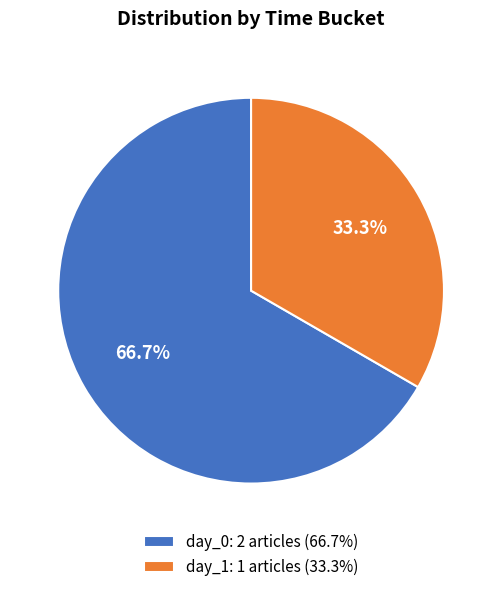

Approximately how many times larger is the value at day_0: 2 articles (66.7%) compared to day_1: 1 articles (33.3%)?

2.0